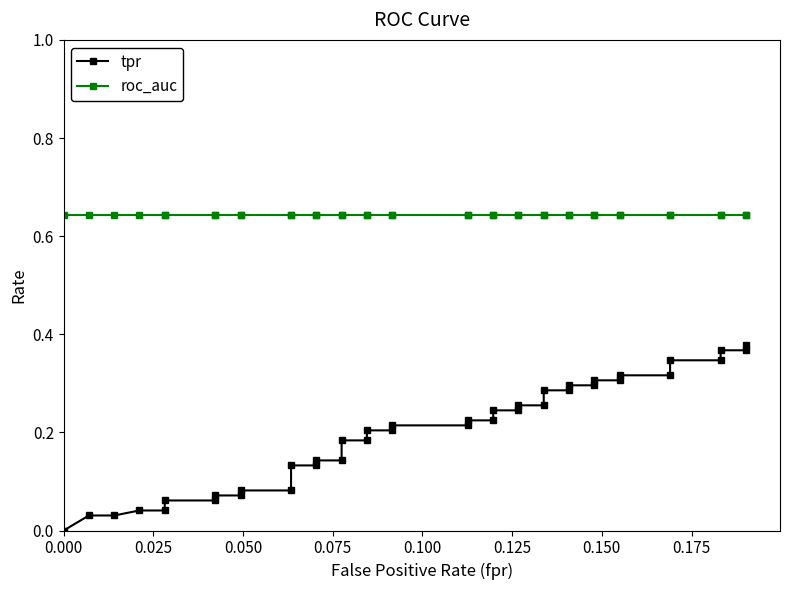

The tpr series shows 0.1 at 31. True or false?

False